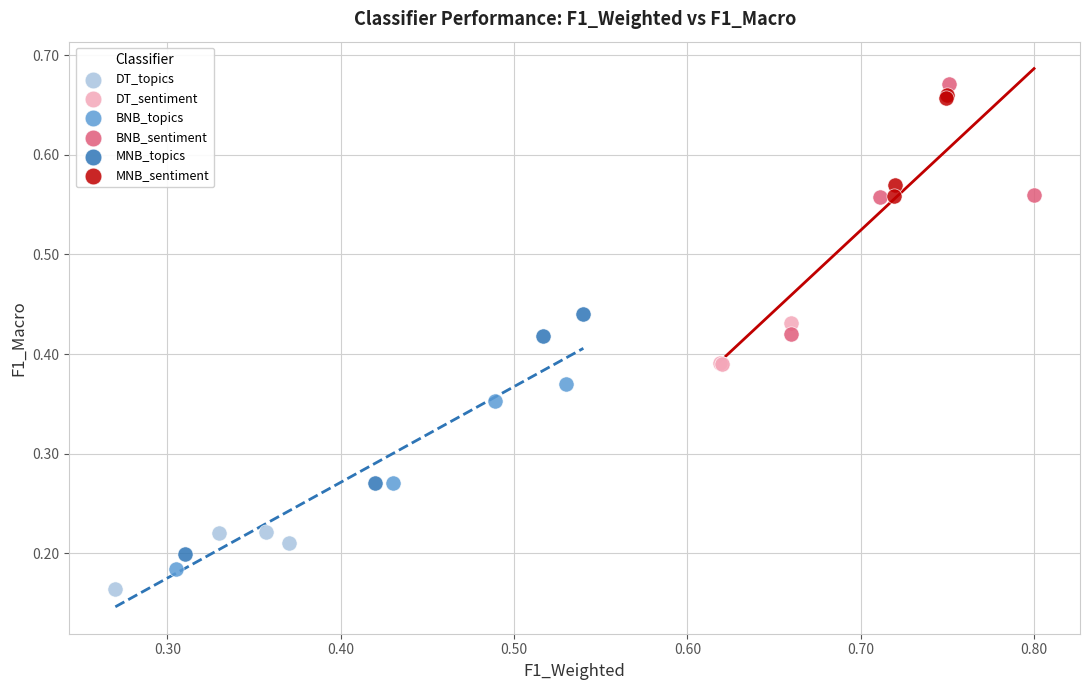

Which series has the largest Y range (max minus min)?

BNB_sentiment